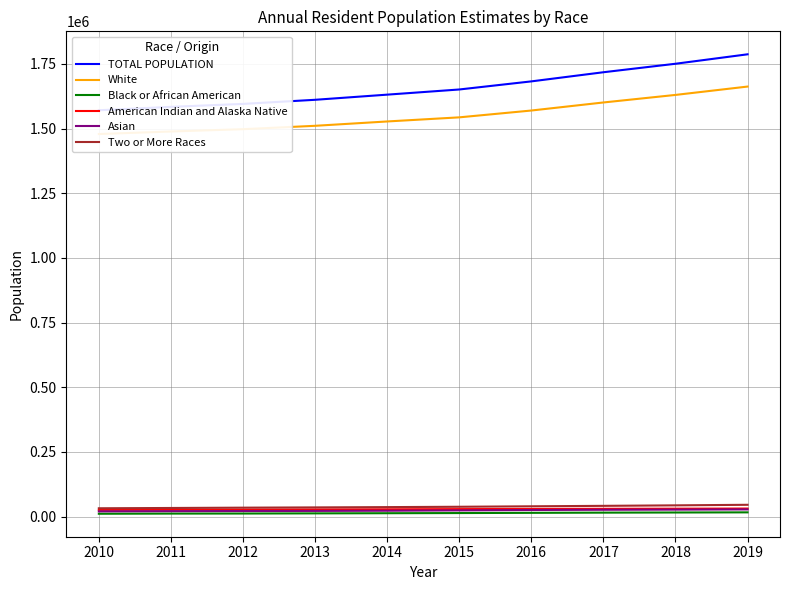

Which series changed the most between 2010 and 2011?

TOTAL POPULATION